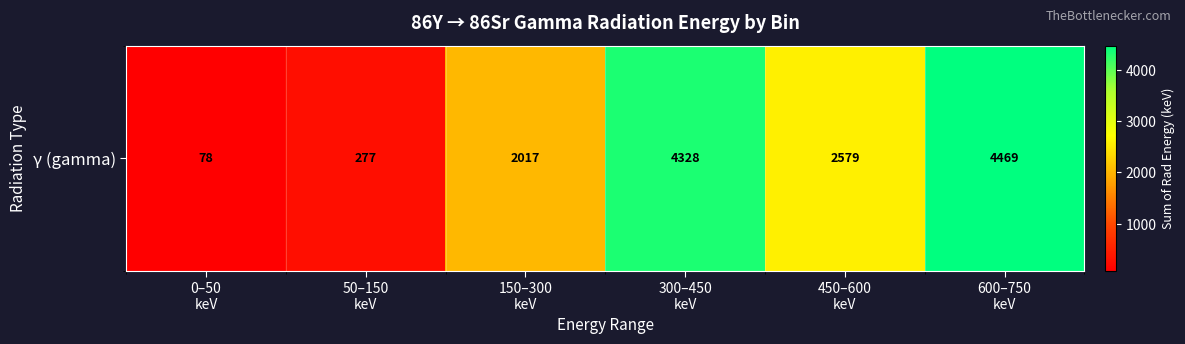

What is the smallest value displayed?

77.8